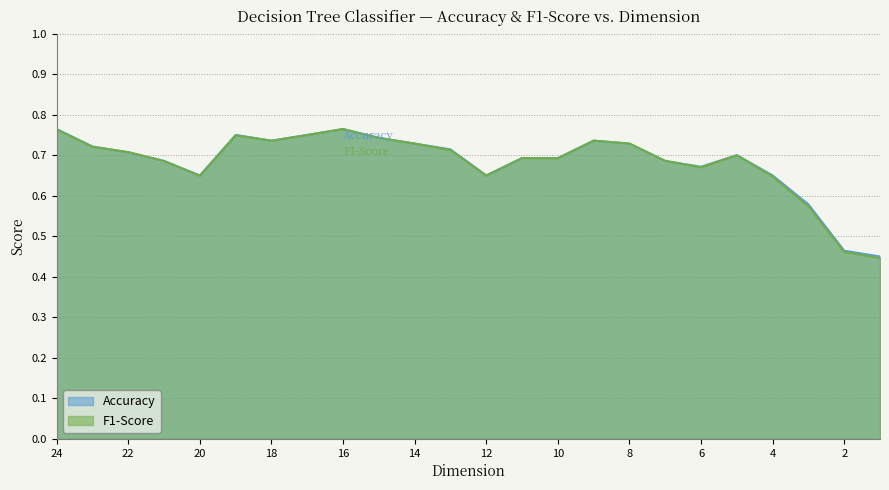

What is the value of the Accuracy point at the 16th from the left?

0.7